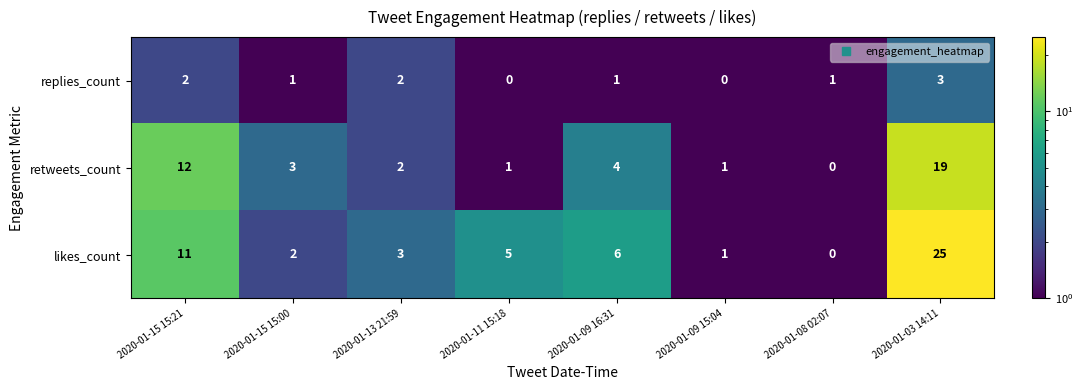

What is the sum of all replies_count values?

10